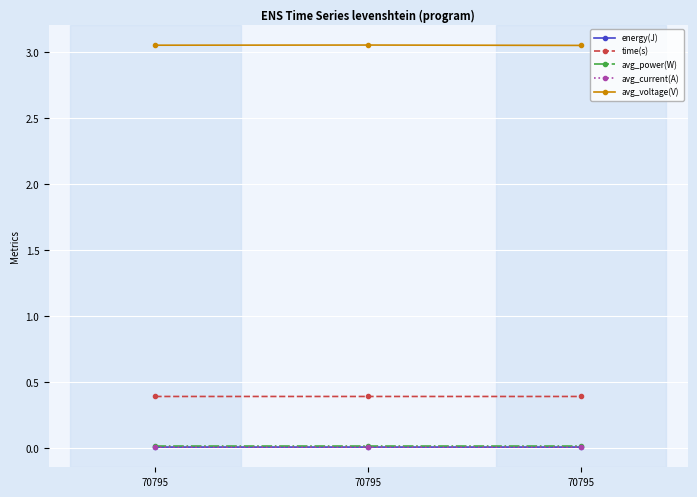

Reading left to right, extract all data points from this chart.

energy(J): 0.0	0.0	0.0
time(s): 0.4	0.4	0.4
avg_power(W): 0.0	0.0	0.0
avg_current(A): 0.0	0.0	0.0
avg_voltage(V): 3.1	3.1	3.1